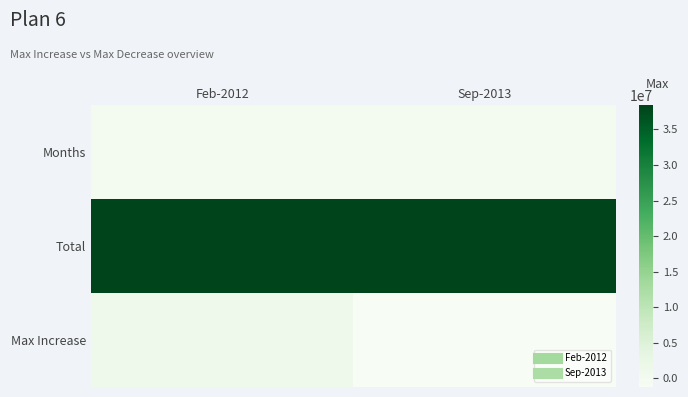

What is the total value across all series at Feb-2012?

39553257